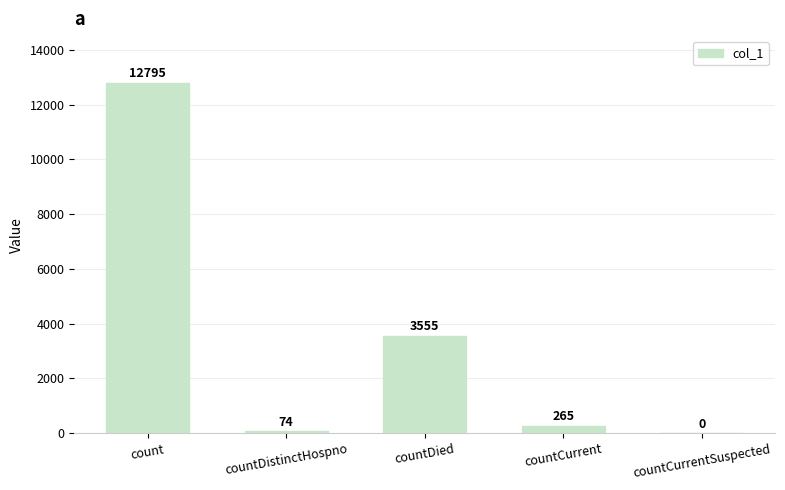

The value at countCurrentSuspected is 8097. True or false?

False